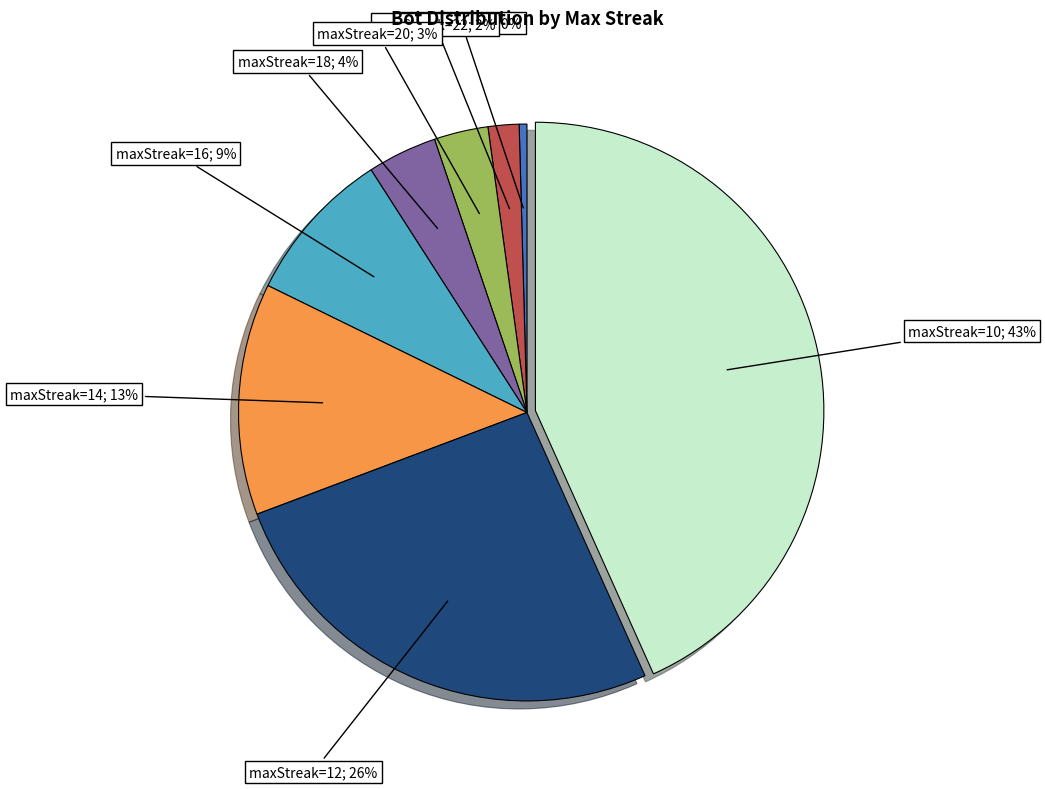

Does any single category account for the majority?

No